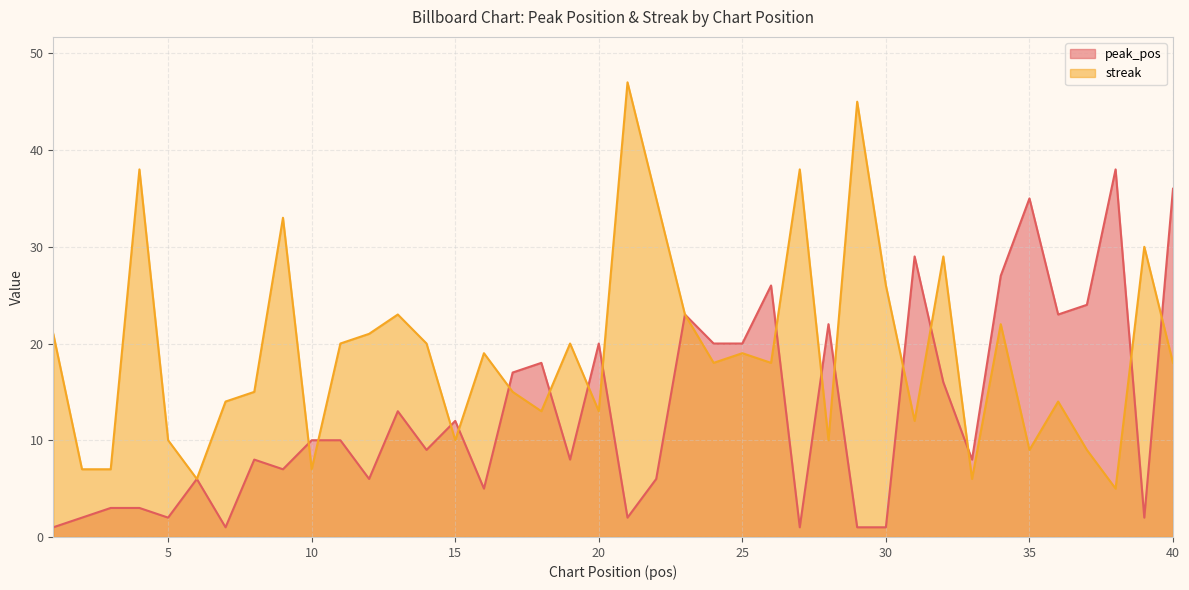

Read the streak value at 11, to the nearest 10.

20